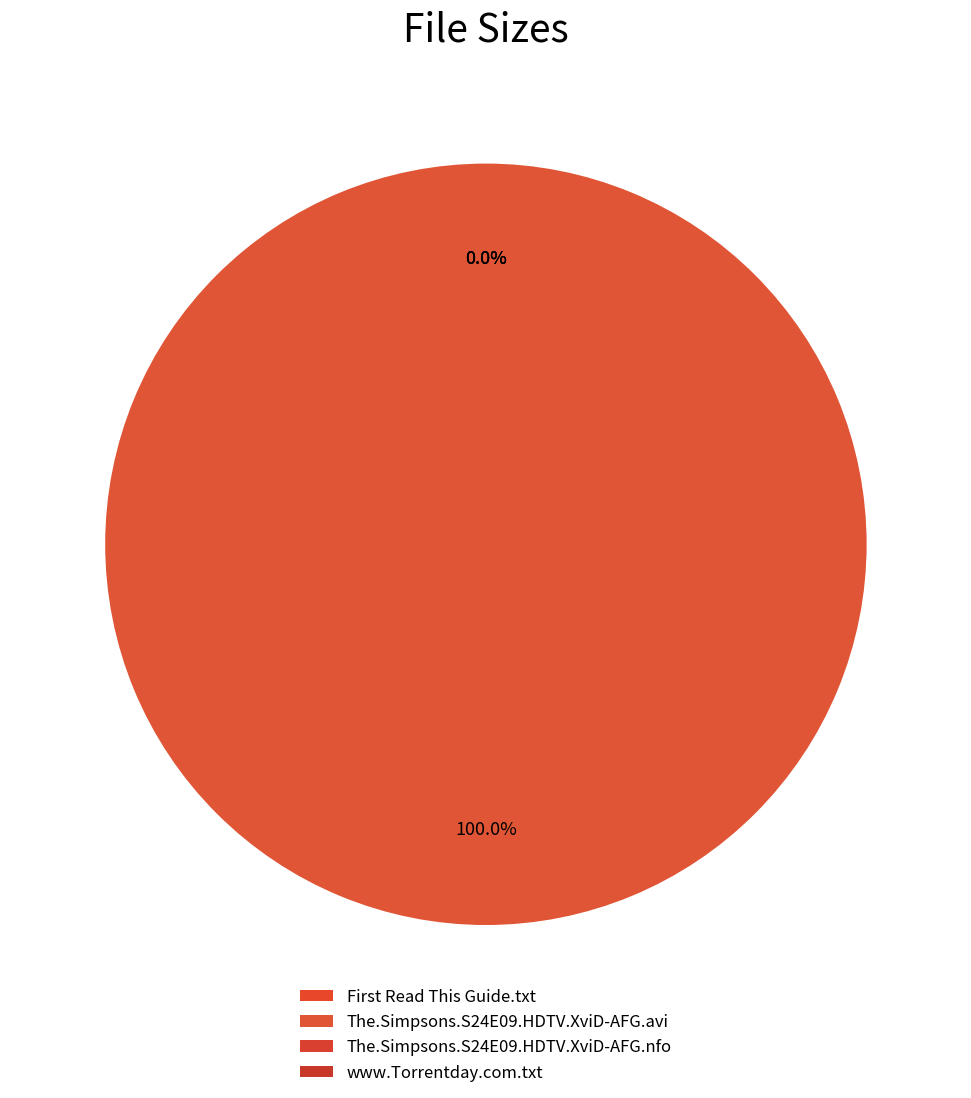

Is it true that The.Simpsons.S24E09.HDTV.XviD-AFG.nfo is 0% of the pie?

True